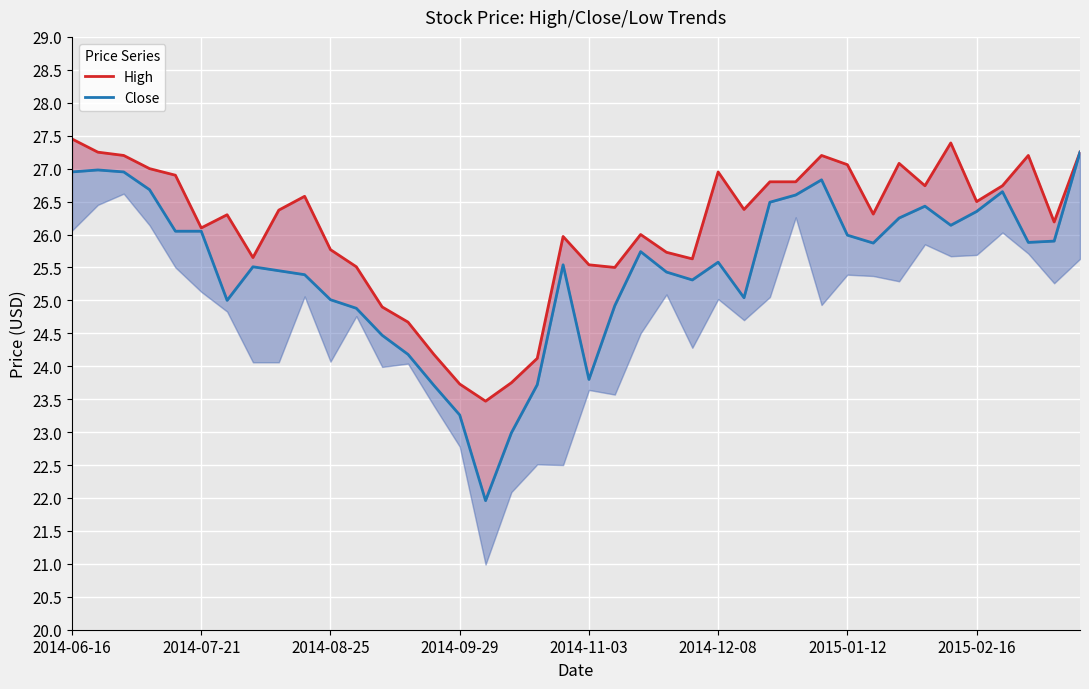

At how many categories does at least one series exceed 24?

37